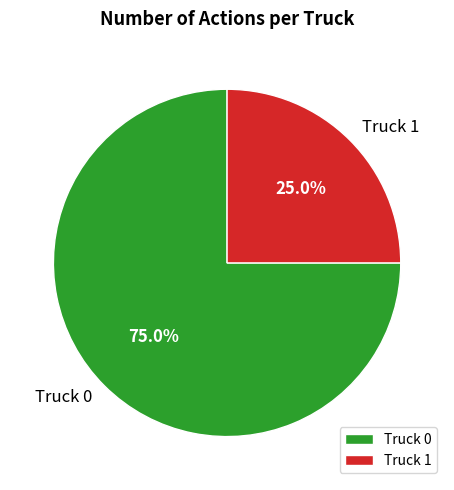

True or false: Truck 0 accounts for 75% of the total.

True